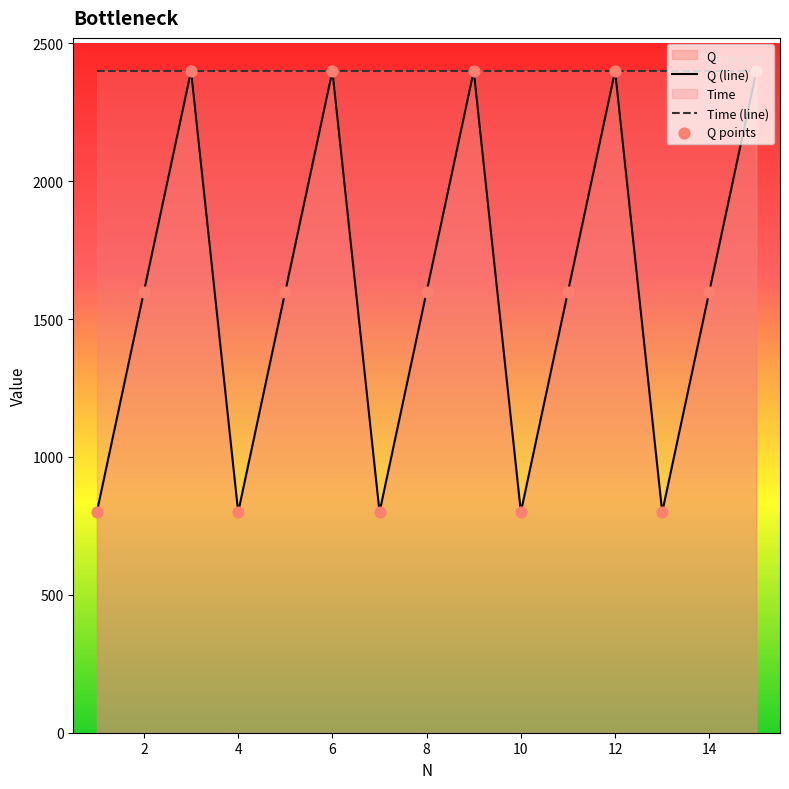

What is the total value across all series at 4?

3200